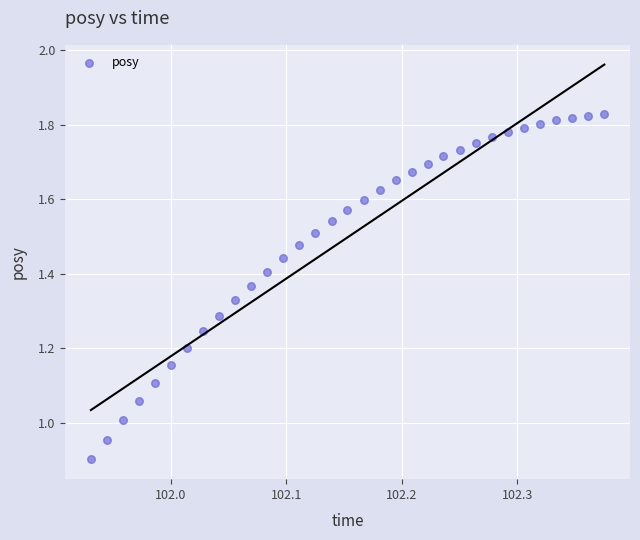

What is the range of Y values (max minus min)?

0.9